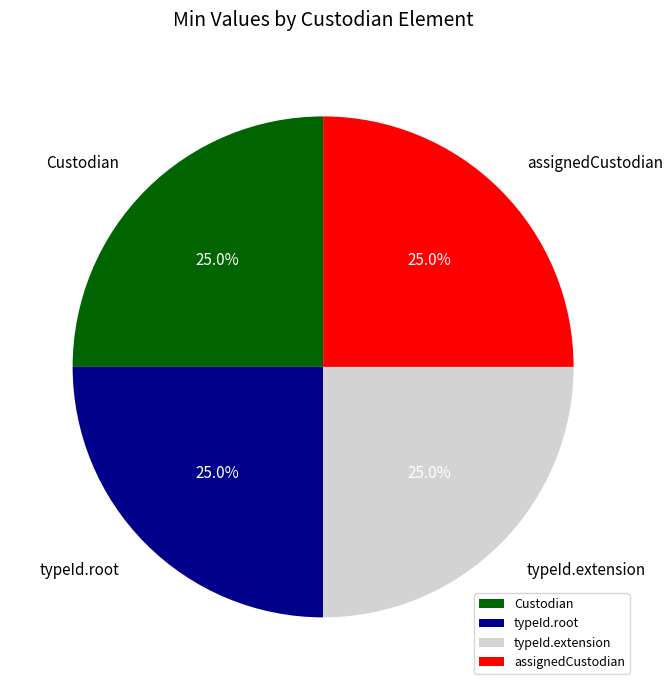

Approximately how many times larger is the value at typeId.extension compared to Custodian?

1.0